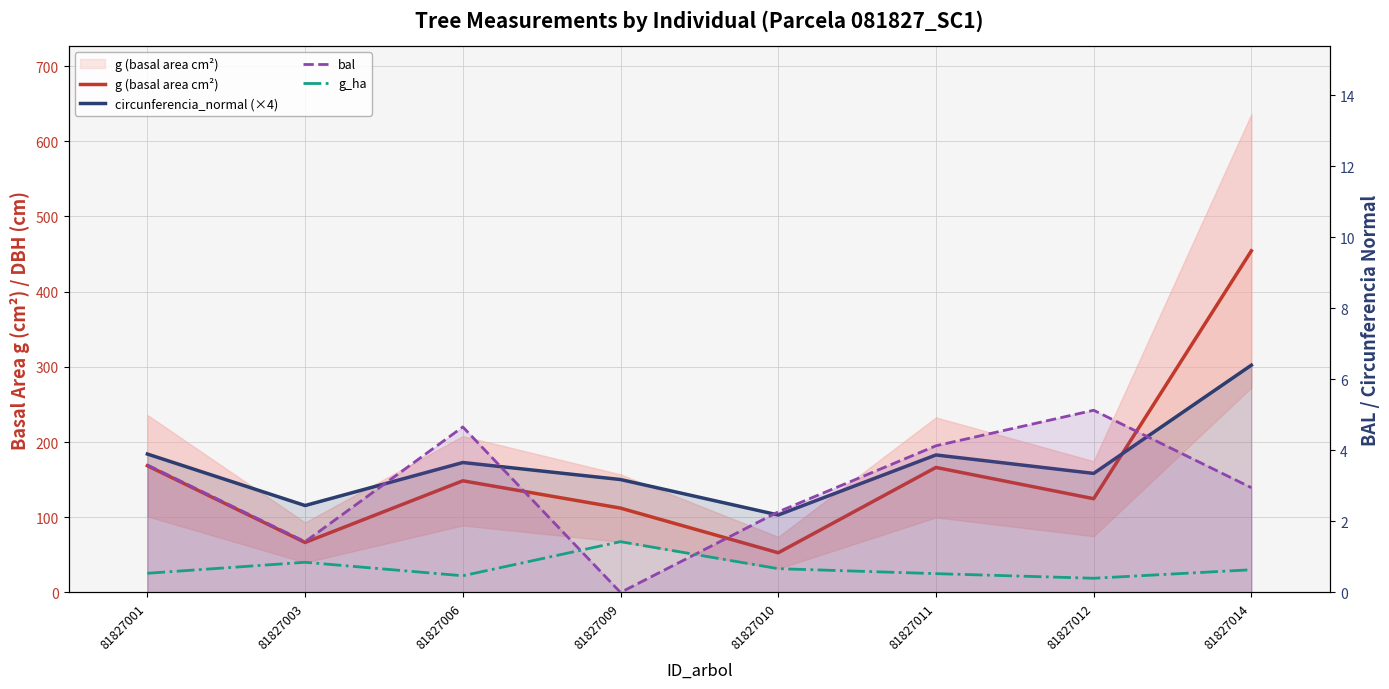

Is the value of circunferencia_normal (×4) at 81827001 greater than the value of g_ha at 81827006?

Yes